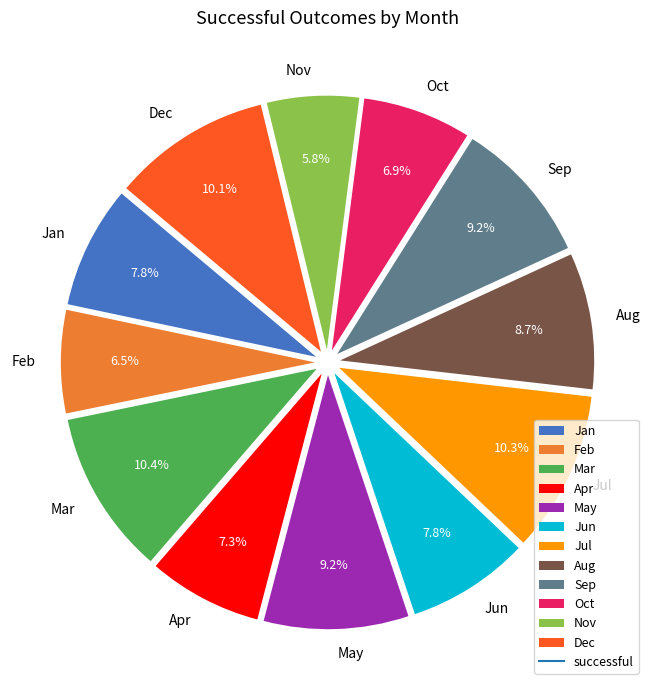

Which slice is the smallest?

Nov